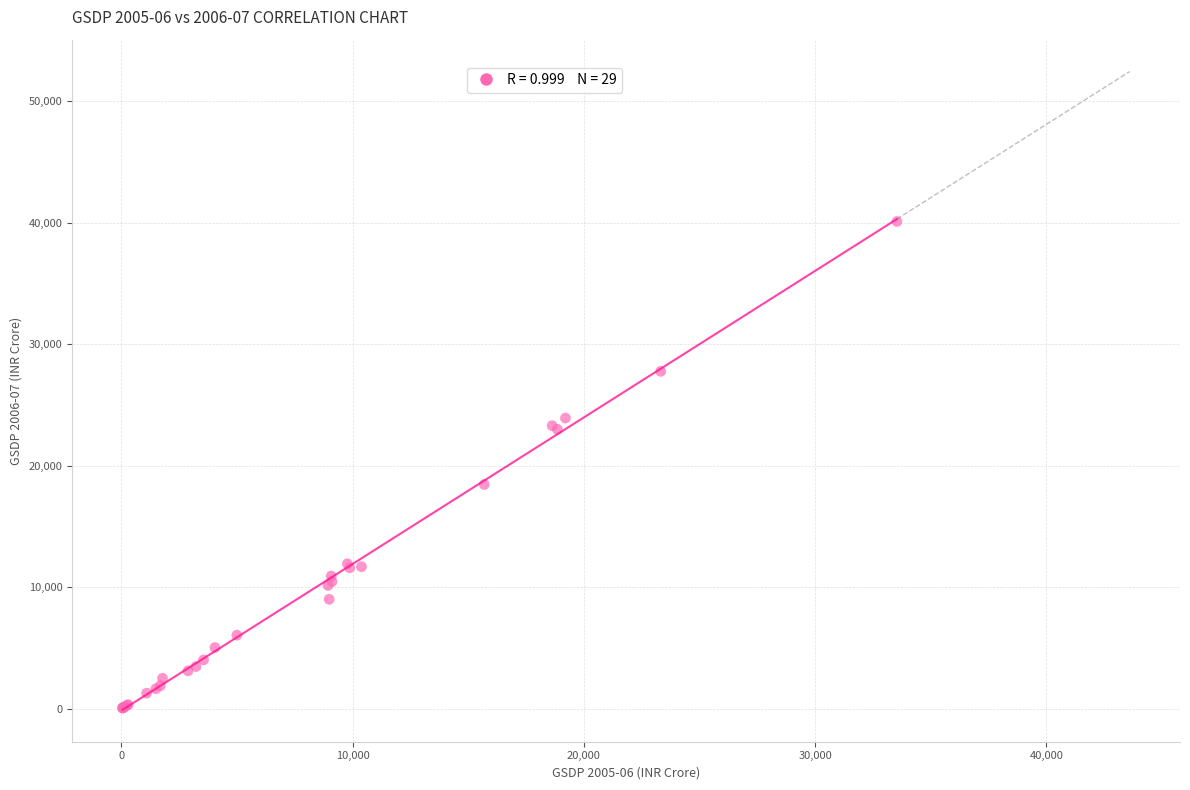

What Y value in the scatter plot is closest to 20083?

18465